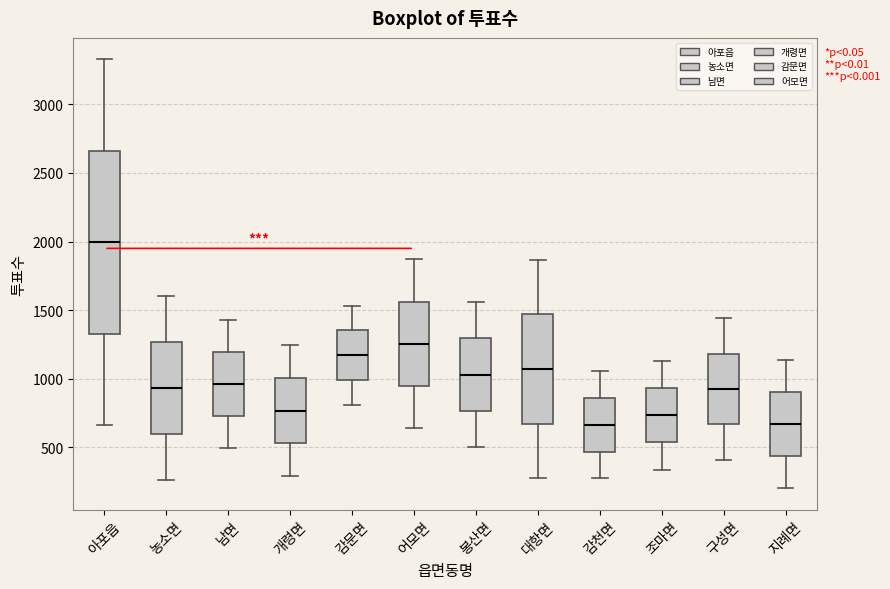

Reading left to right, read every box against the y-axis: the position of its median line, the range the box covers, and the ends of its whiskers. The values are not printed on the chart, so give them approximately, as read against the axis.

아포읍: median 2000, box 1350 to 2650, whiskers 650 to 3350
농소면: median 950, box 600 to 1250, whiskers 250 to 1600
남면: median 950, box 750 to 1200, whiskers 500 to 1450
개령면: median 750, box 550 to 1000, whiskers 300 to 1250
감문면: median 1150, box 1000 to 1350, whiskers 800 to 1550
어모면: median 1250, box 950 to 1550, whiskers 650 to 1850
봉산면: median 1050, box 750 to 1300, whiskers 500 to 1550
대항면: median 1050, box 650 to 1450, whiskers 250 to 1850
감천면: median 650, box 450 to 850, whiskers 250 to 1050
조마면: median 750, box 550 to 950, whiskers 350 to 1150
구성면: median 950, box 650 to 1200, whiskers 400 to 1450
지례면: median 650, box 450 to 900, whiskers 200 to 1150